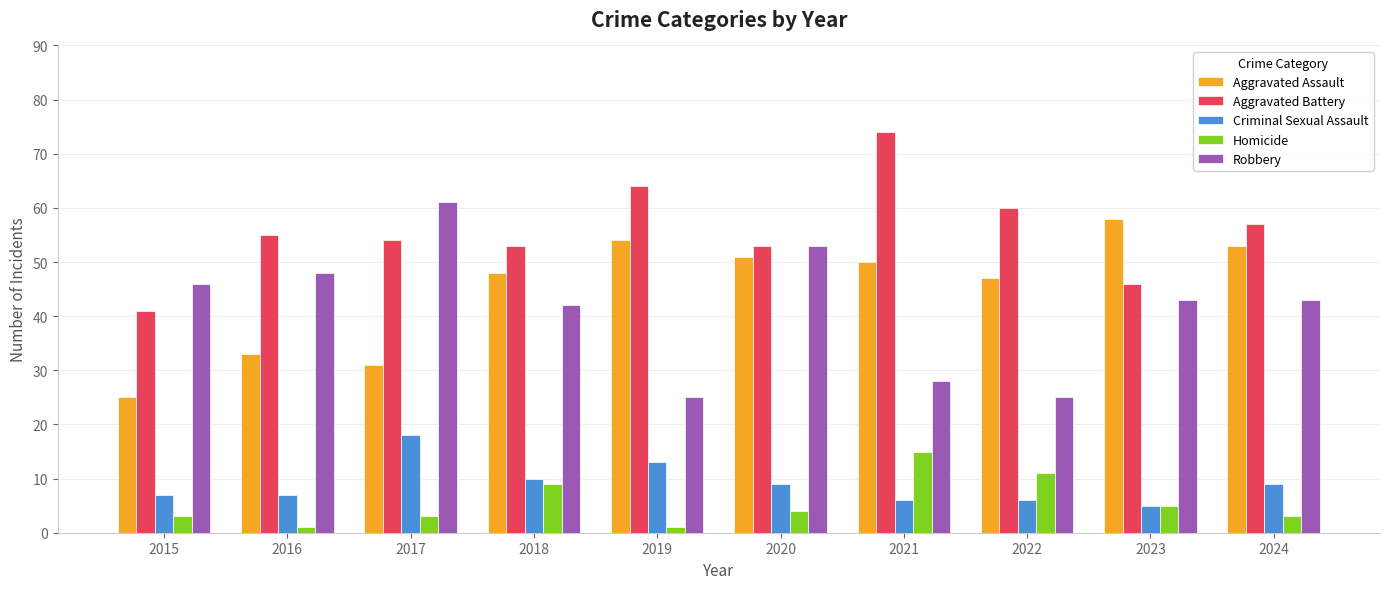

Which series has the largest range (max minus min)?

Robbery